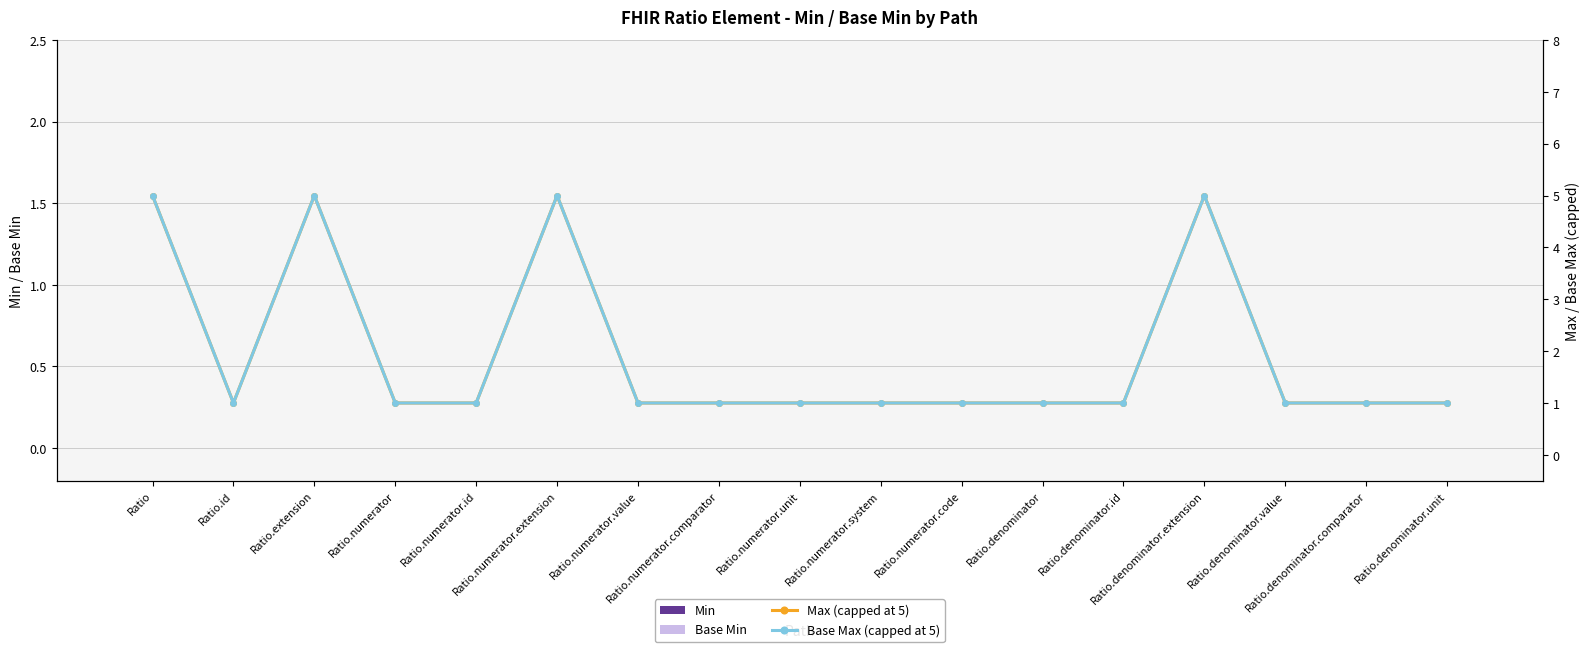

True or false: Base Min has a value of 0 at Ratio.numerator.system.

True